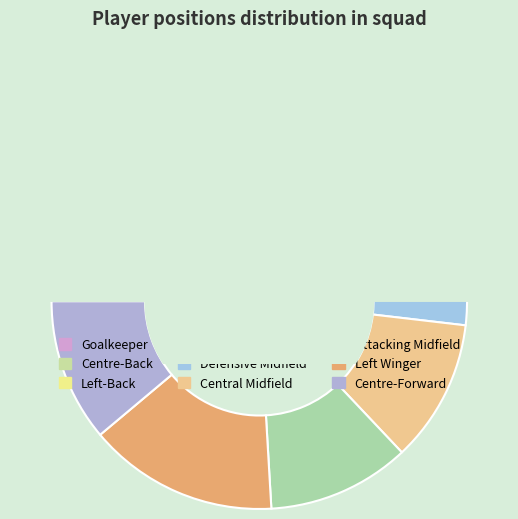

The Attacking Midfield slice represents 22% of the pie. True or false?

False